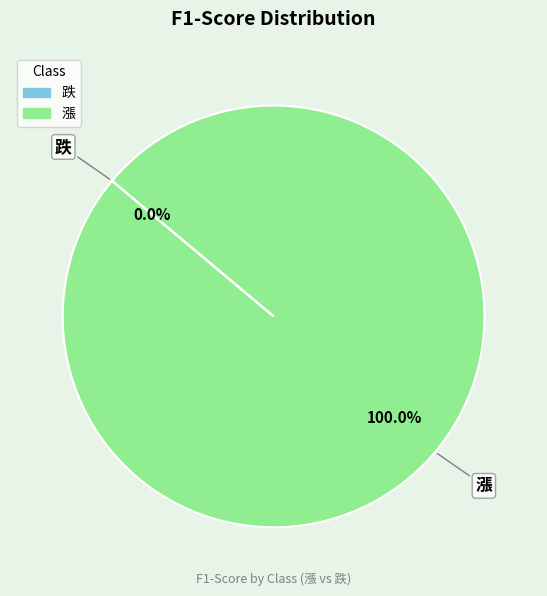

The 漲 slice represents 88% of the pie. True or false?

False